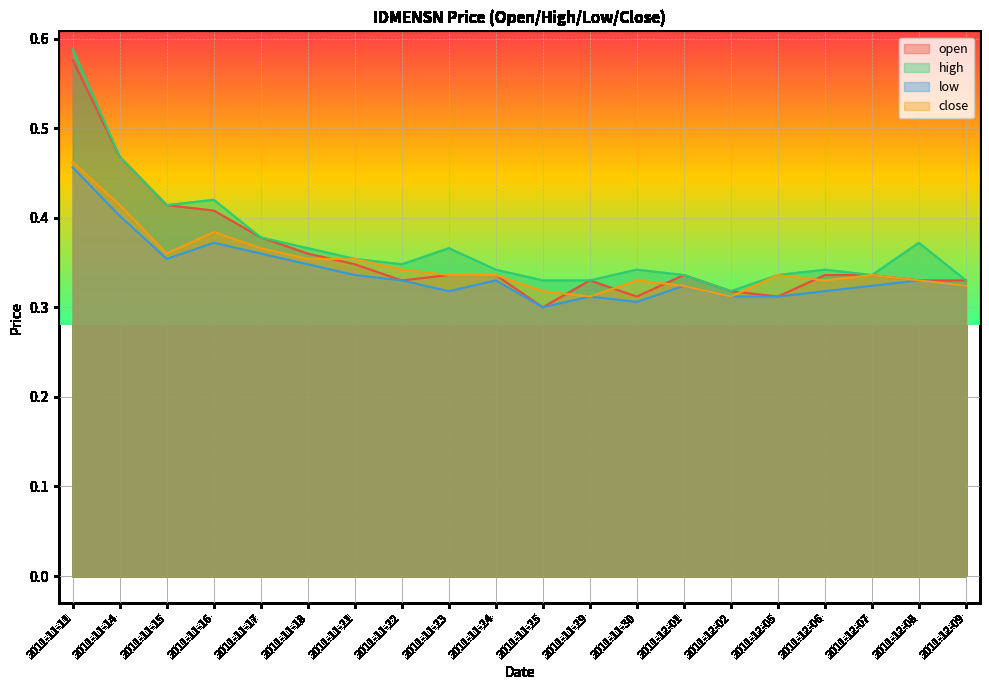

At which category does the chart reach its peak across all series?

2011-11-11